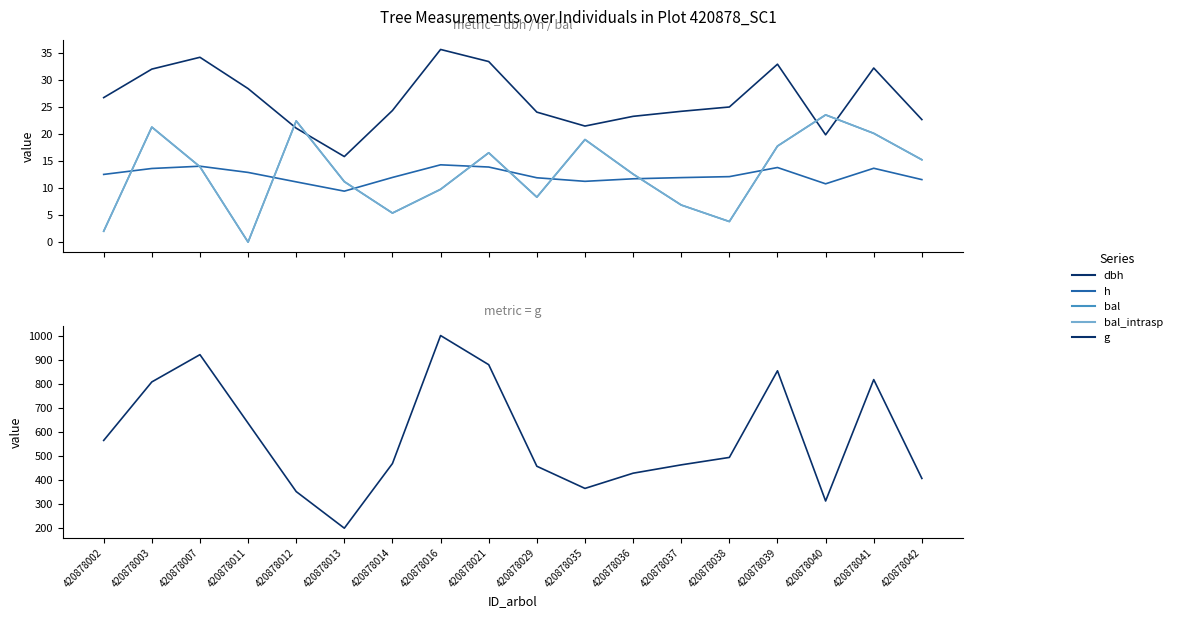

The value of bal at 420878021 is 16.6. True or false?

True